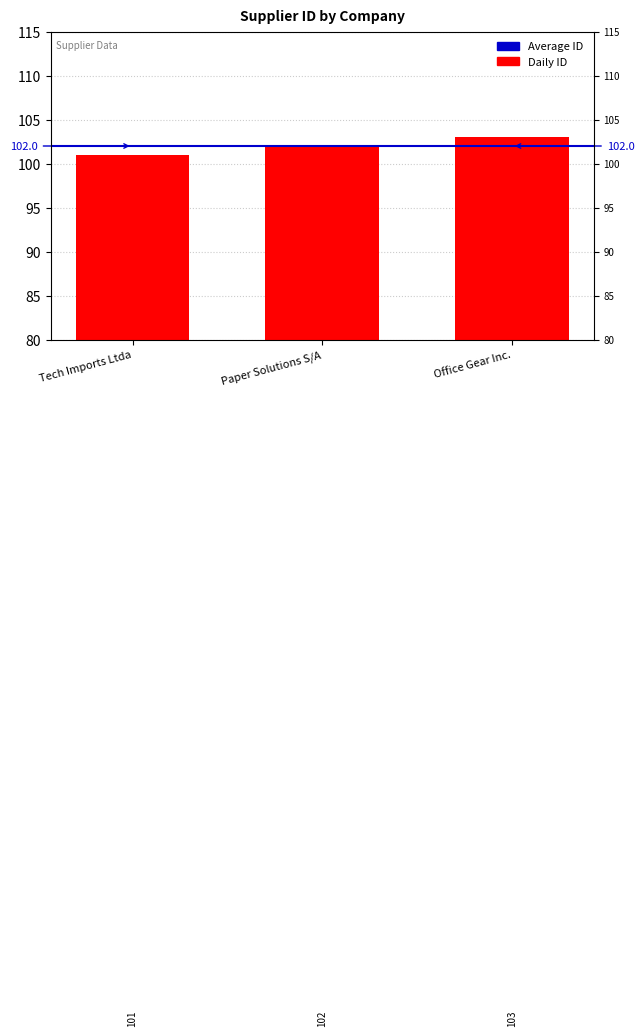

What is the minimum value shown in the chart?

101